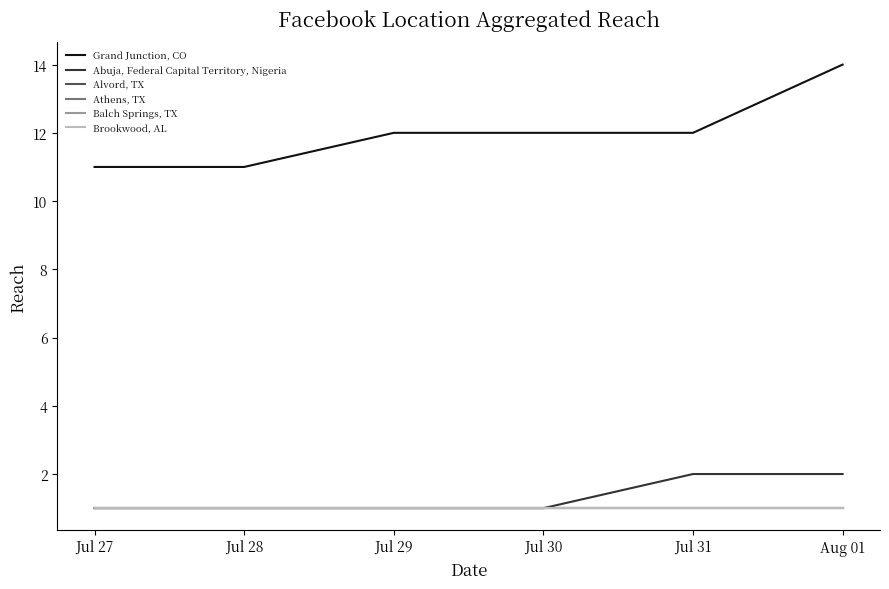

List the labels in order of Abuja, Federal Capital Territory, Nigeria value, largest first.

Jul 31, Aug 01, Jul 27, Jul 28, Jul 29, Jul 30